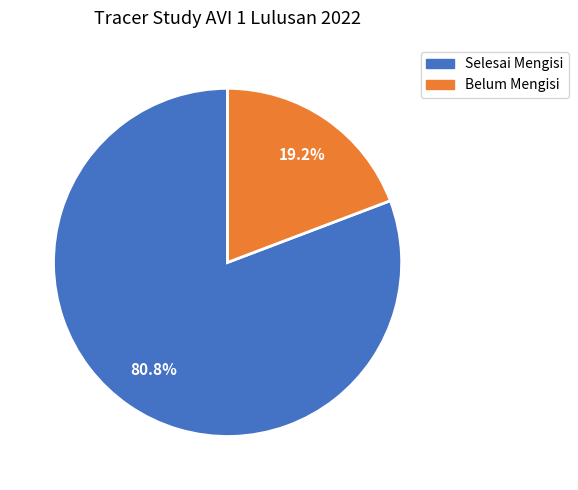

Which has a higher value, Selesai Mengisi or Belum Mengisi?

Selesai Mengisi